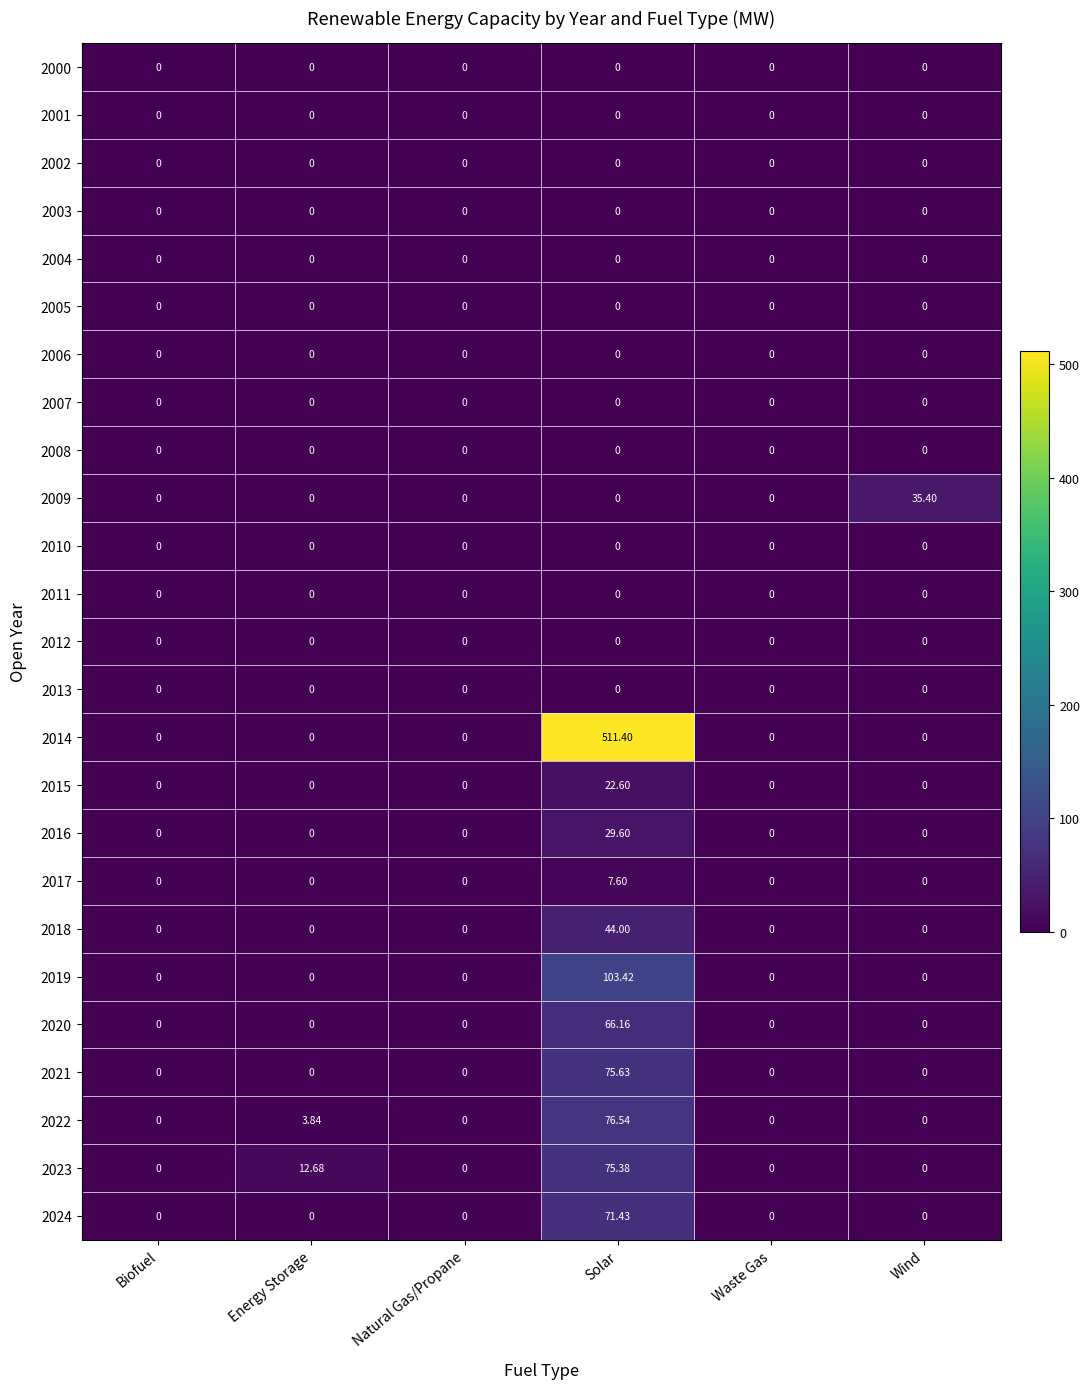

At which category is the sum across all series the highest?

Solar